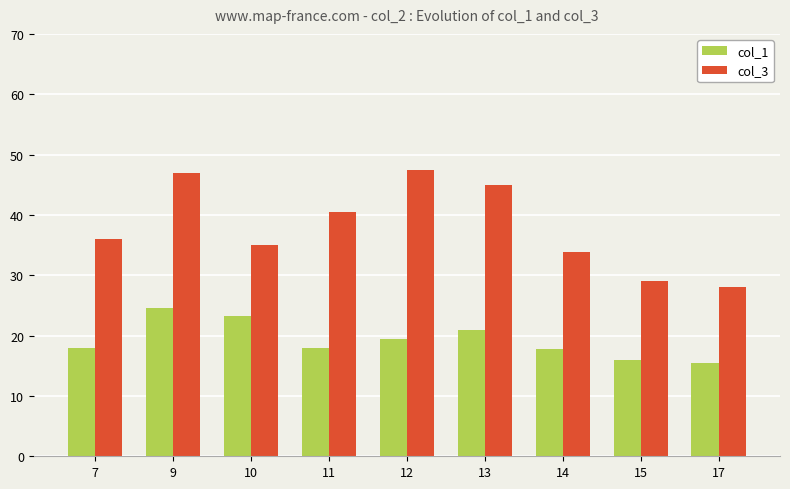

At how many categories does at least one series exceed 41?

3